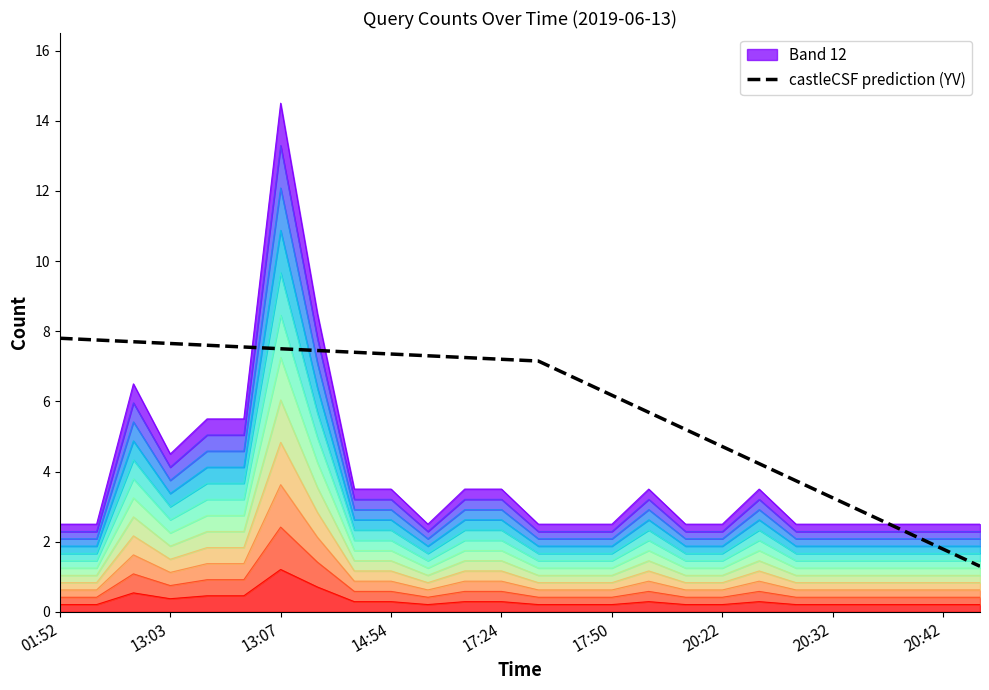

The castleCSF prediction (YV) series shows 3.2 at 20:32. True or false?

True